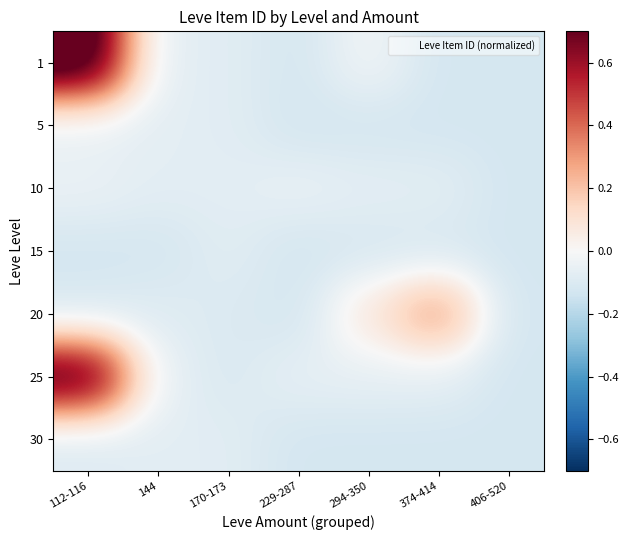

Reading right to left, extract all data points from this chart.

1: 406-520=-0.1	374-414=-0.1	294-350=-0.0	229-287=-0.1	170-173=-0.1	144=-0.1	112-116=0.9
5: 406-520=-0.1	374-414=-0.1	294-350=-0.1	229-287=-0.1	170-173=-0.1	144=-0.1	112-116=-0.1
10: 406-520=-0.1	374-414=-0.1	294-350=-0.1	229-287=-0.1	170-173=-0.1	144=-0.1	112-116=-0.0
15: 406-520=-0.1	374-414=-0.1	294-350=-0.1	229-287=-0.1	170-173=-0.1	144=-0.1	112-116=-0.1
20: 406-520=-0.1	374-414=0.3	294-350=0.1	229-287=-0.1	170-173=-0.1	144=-0.1	112-116=-0.1
25: 406-520=-0.1	374-414=-0.1	294-350=-0.1	229-287=-0.1	170-173=-0.1	144=-0.1	112-116=0.8
30: 406-520=-0.1	374-414=-0.1	294-350=-0.1	229-287=-0.1	170-173=-0.1	144=-0.1	112-116=-0.1